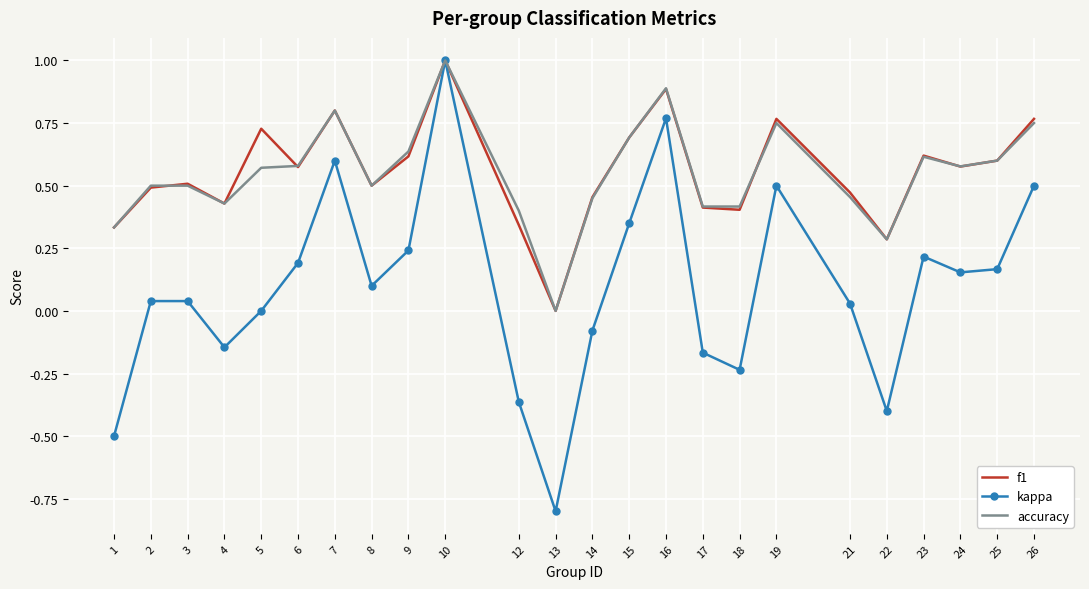

What is the highest value of the f1 series?

1.0